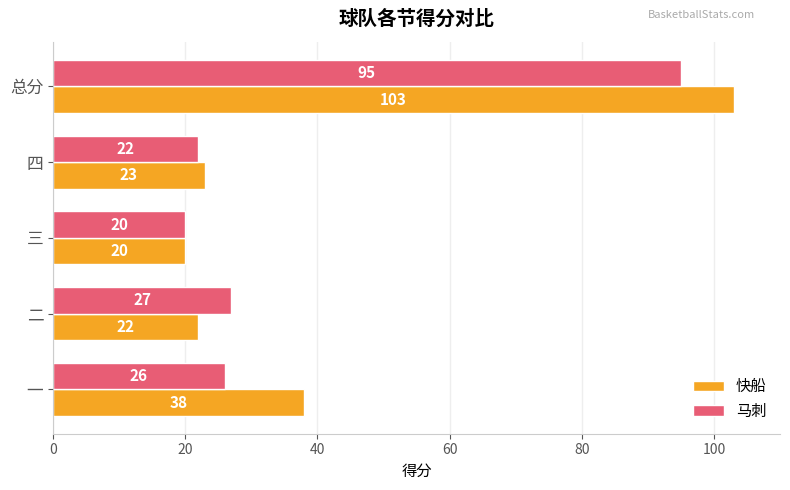

Is the value of 马刺 at 总分 greater than the value of 快船 at 一?

Yes